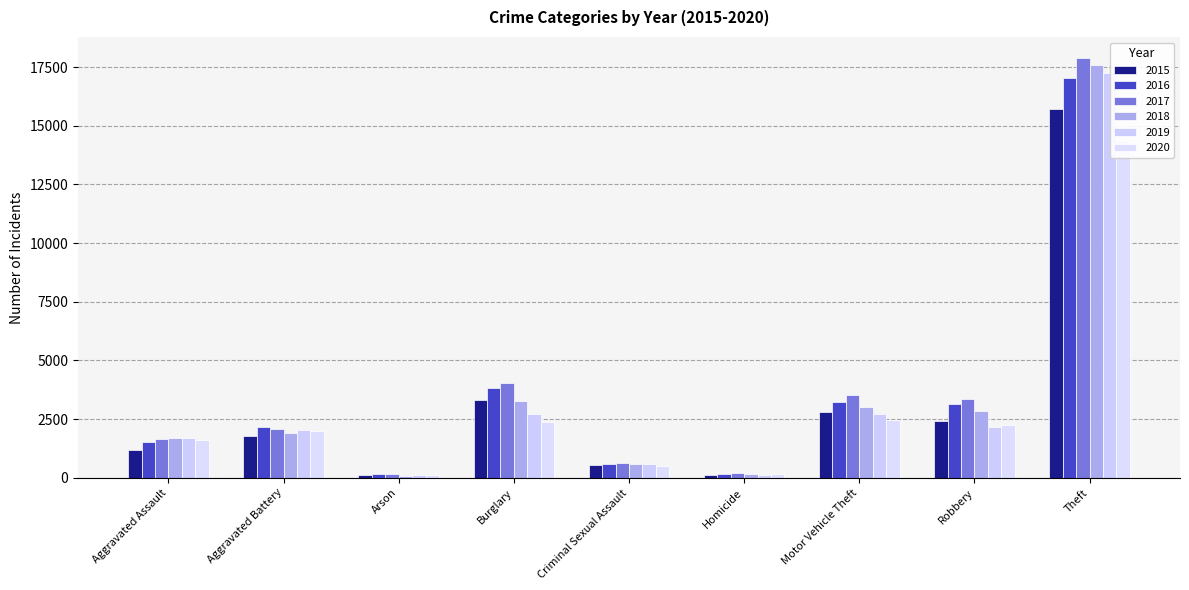

Is it true that 2018 equals 1680 at Aggravated Assault?

True